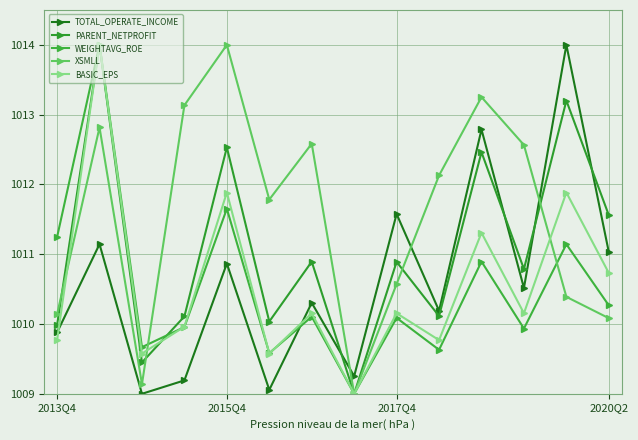

True or false: XSMLL and TOTAL_OPERATE_INCOME intersect in this chart.

True